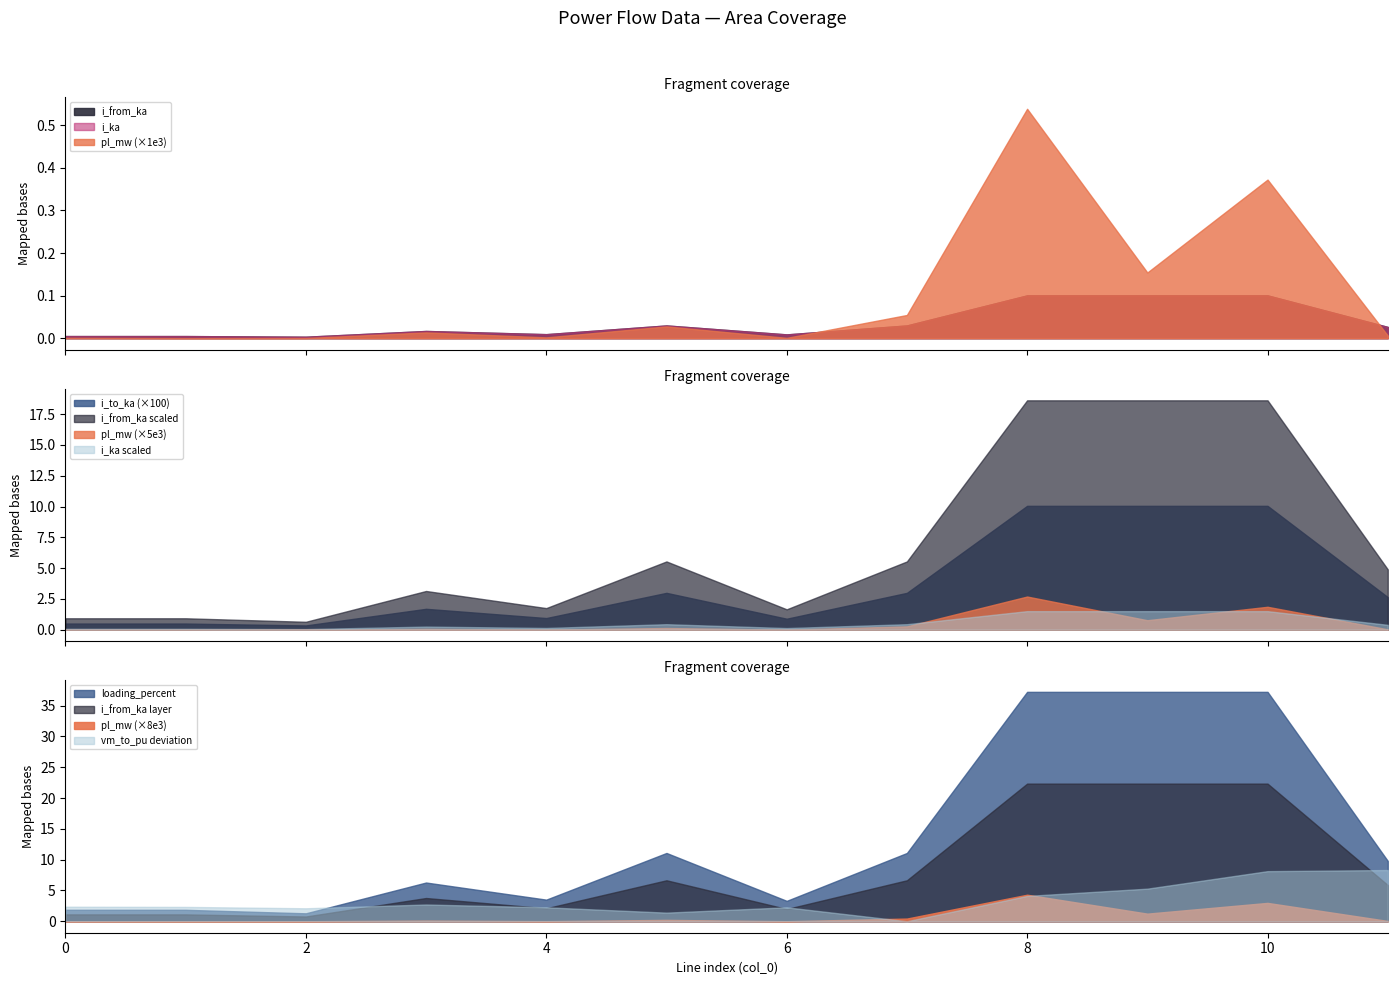

In i_ka, how many points are higher than both neighbors (excluding endpoints)?

3